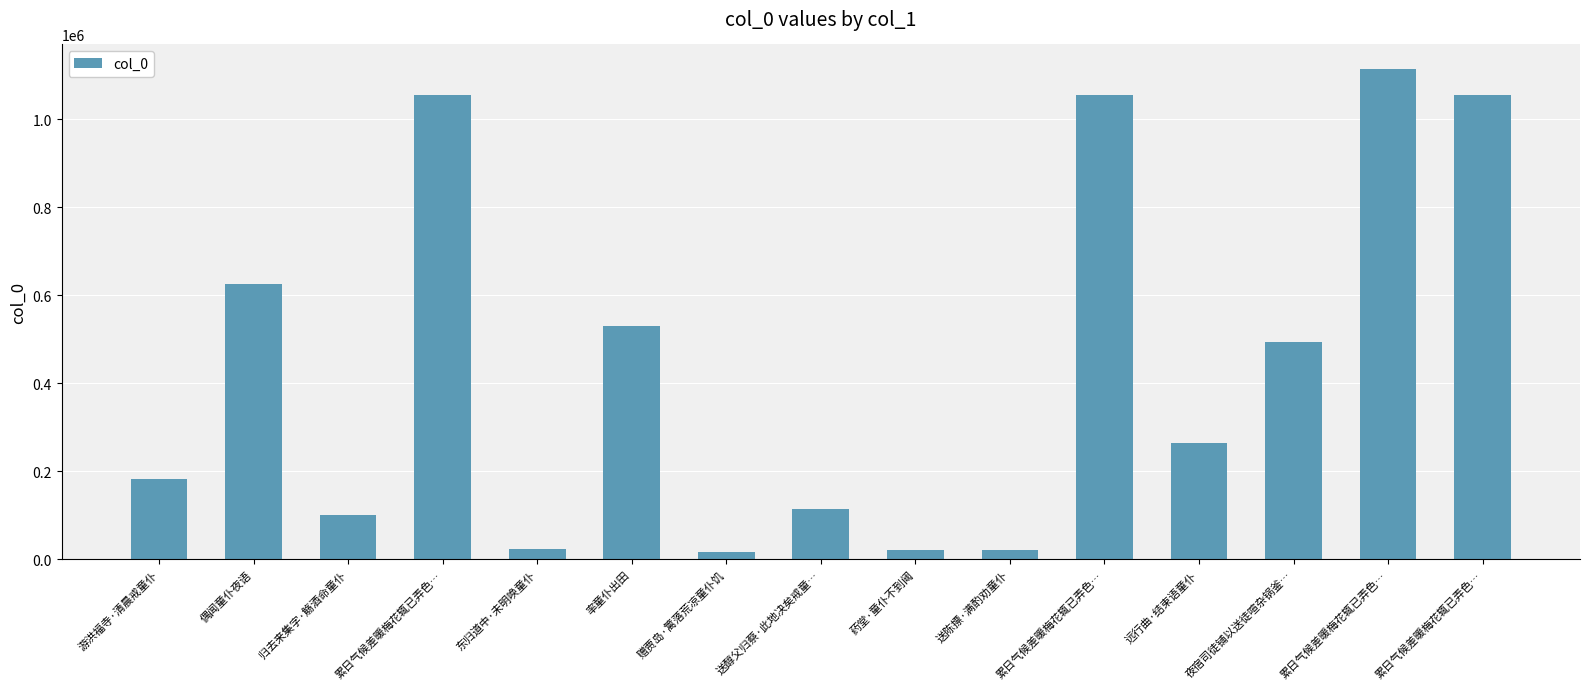

Where is the data nearest to the value 564908?

率童仆出田